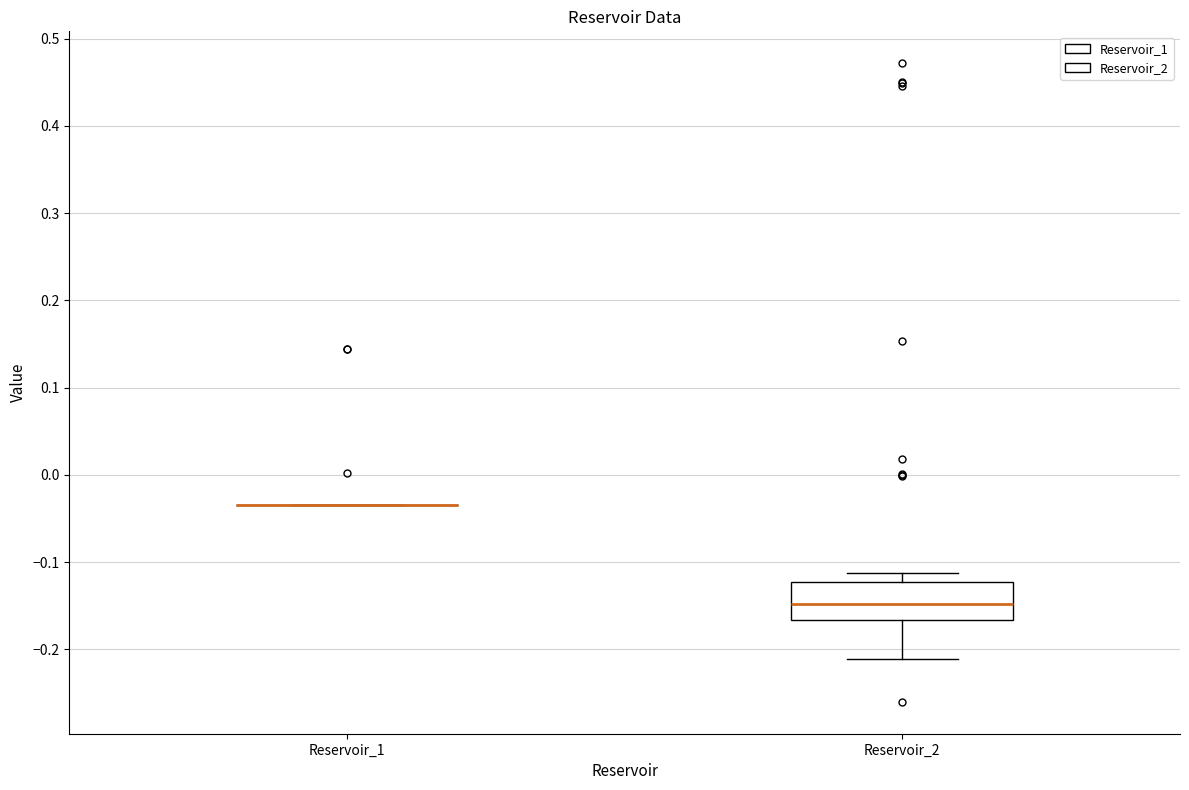

Which box is the tallest, from its lower edge to its upper edge?

Reservoir_2